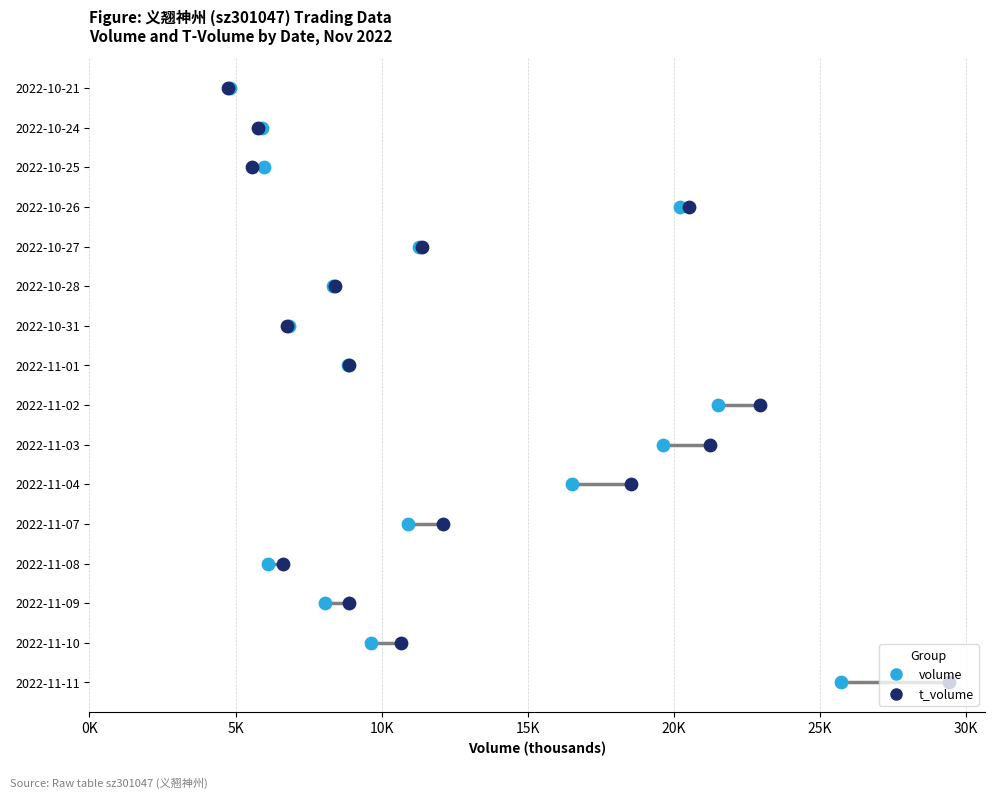

What are all the series names shown in the legend?

volume, t_volume